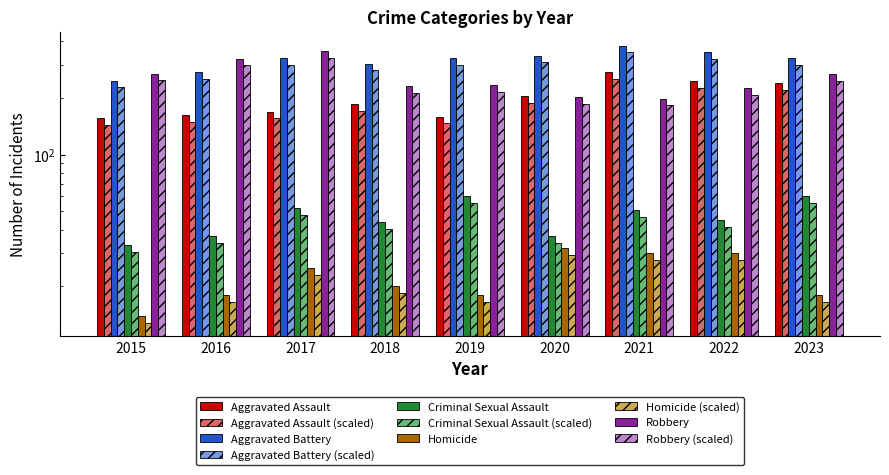

What is the spread (max minus min) of values at 2021?

348.0